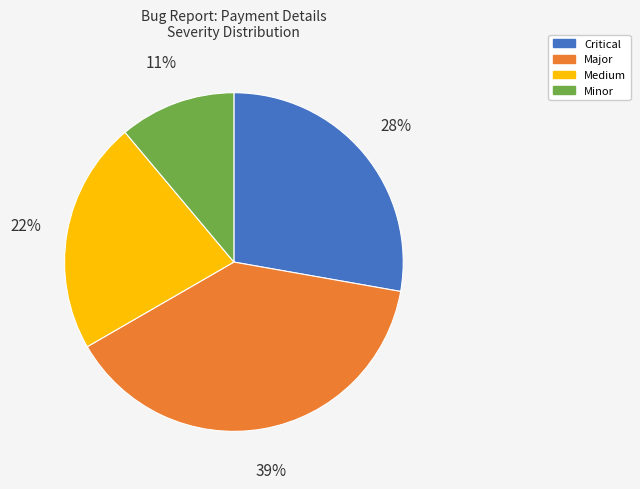

Which category has the biggest portion of the pie?

Major